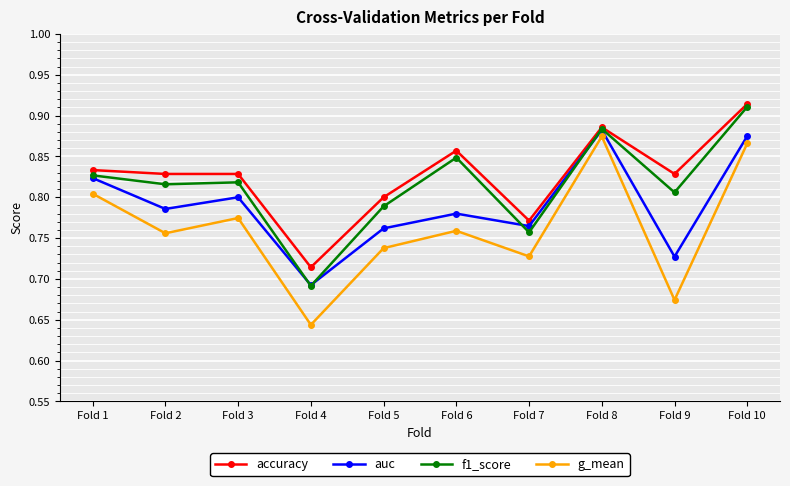

Where is accuracy nearest to the value 0?

Fold 4